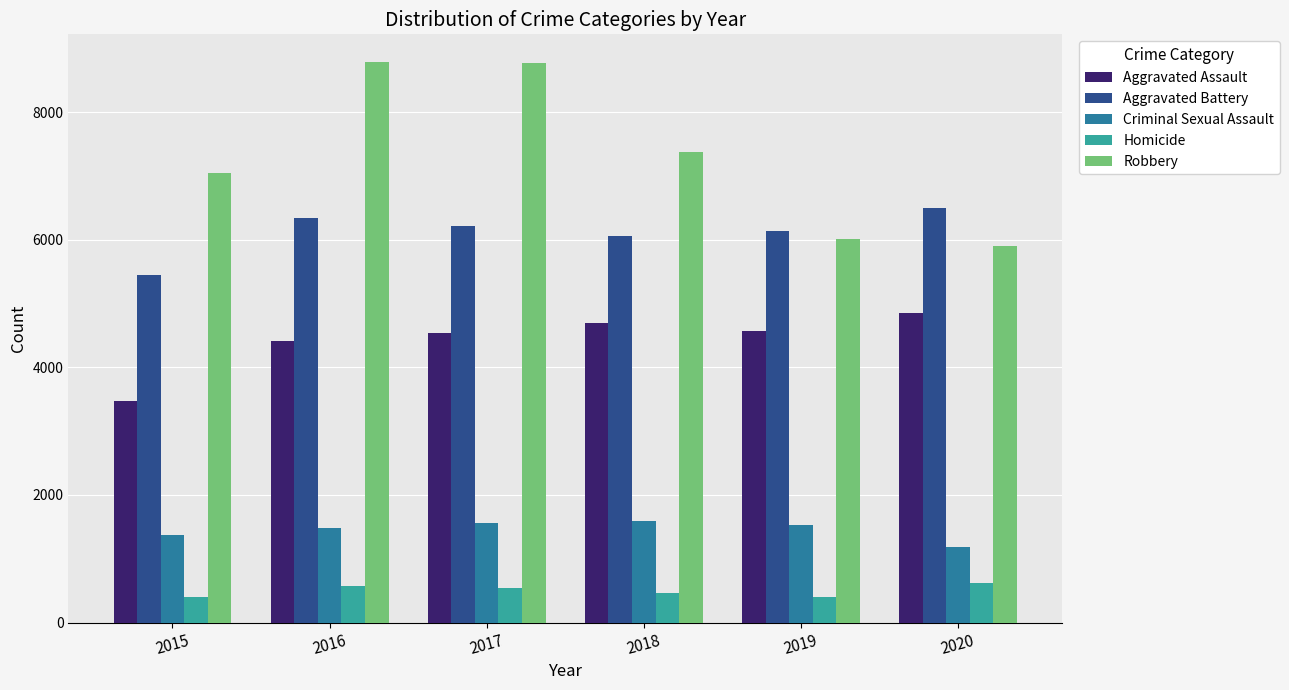

Where does the Aggravated Assault series first go above 4564?

2018